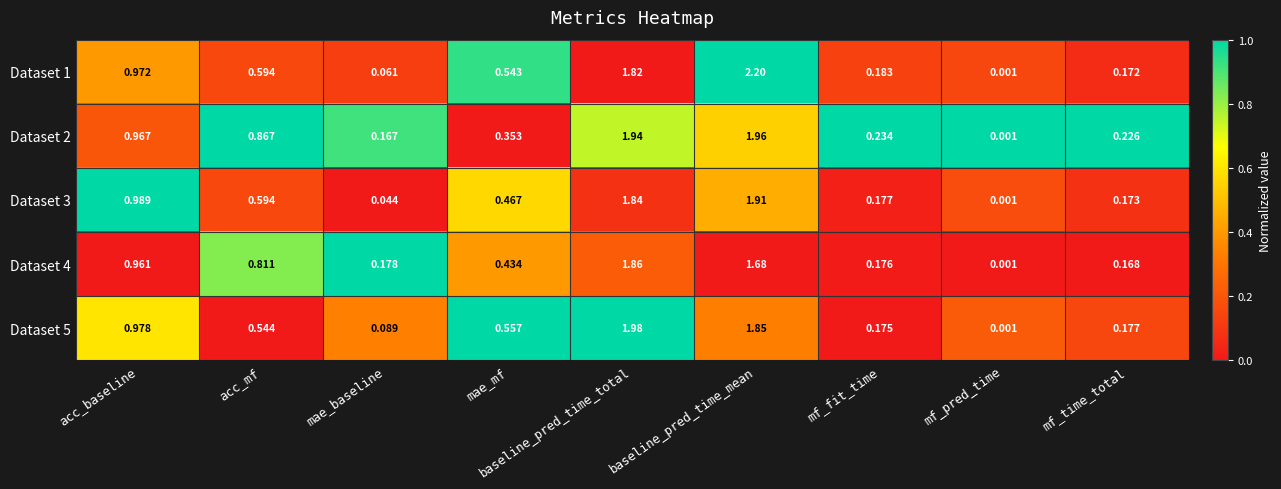

At which label is Dataset 5 closest to 0?

mf_pred_time